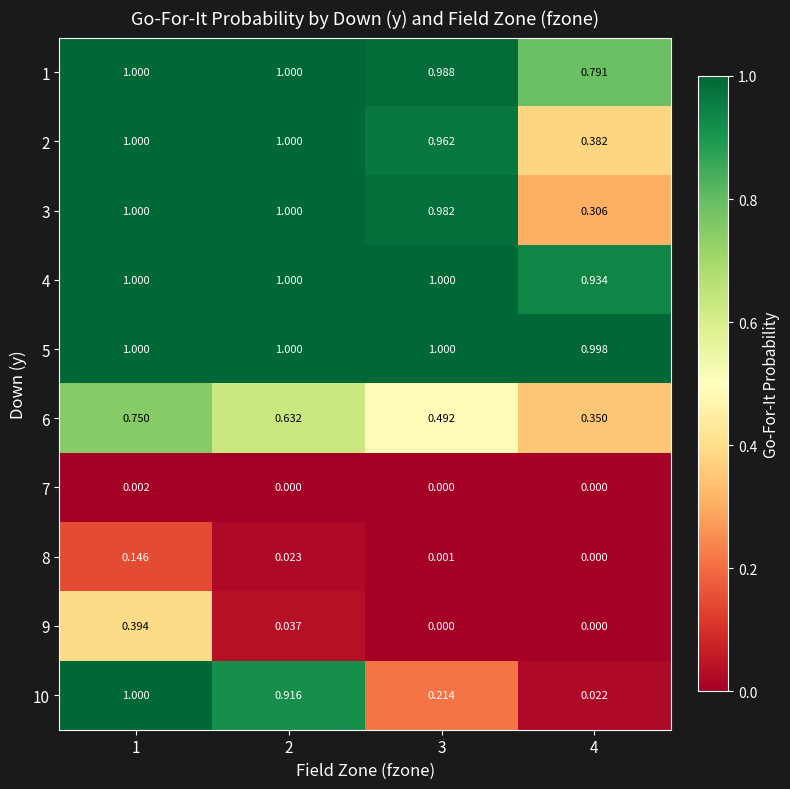

At which category is the sum across all series the highest?

1